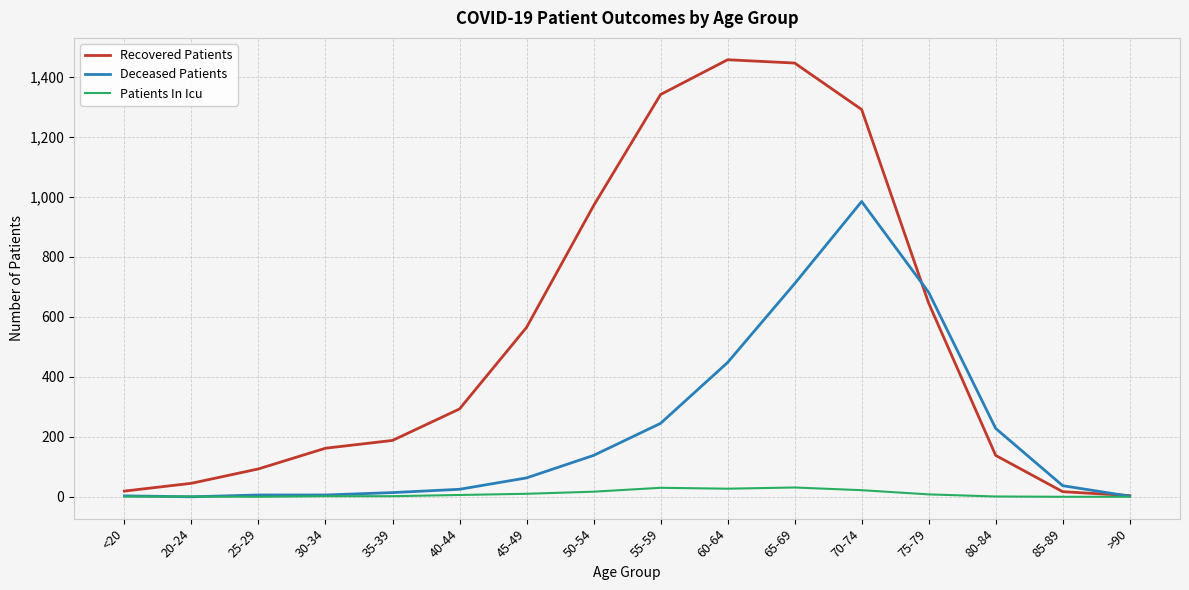

At 50-54, list the series in order from smallest to largest.

Patients In Icu, Deceased Patients, Recovered Patients